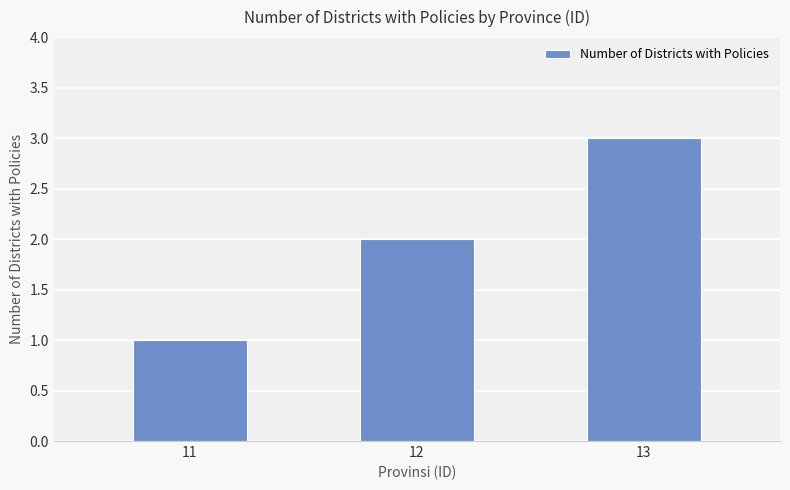

What is the sum of the values at 13 and 12?

5